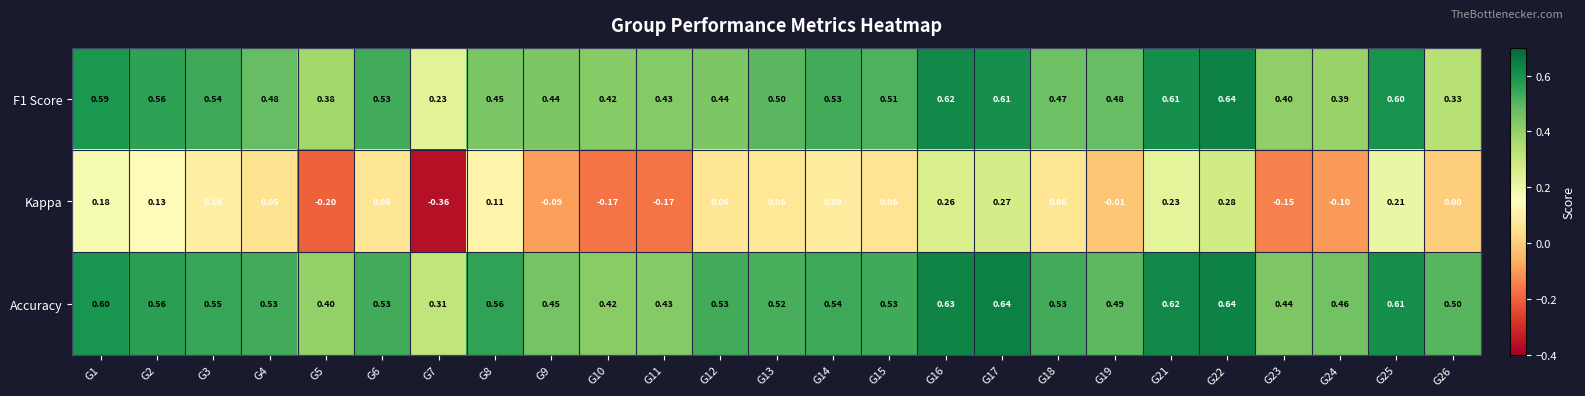

Between G13 and G16, which series saw the biggest shift?

Kappa